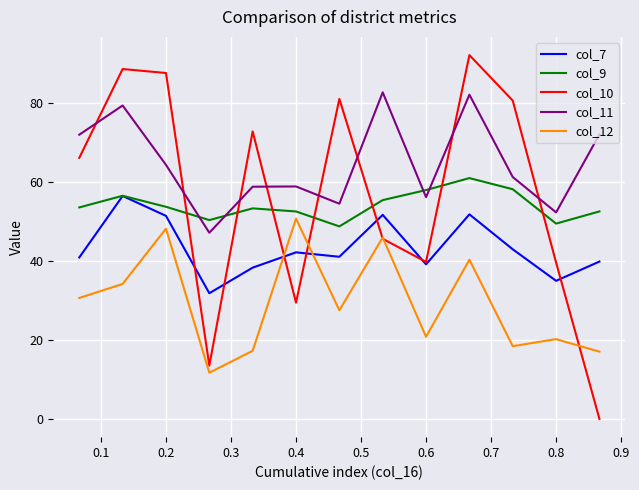

Which series has the largest range (max minus min)?

col_10